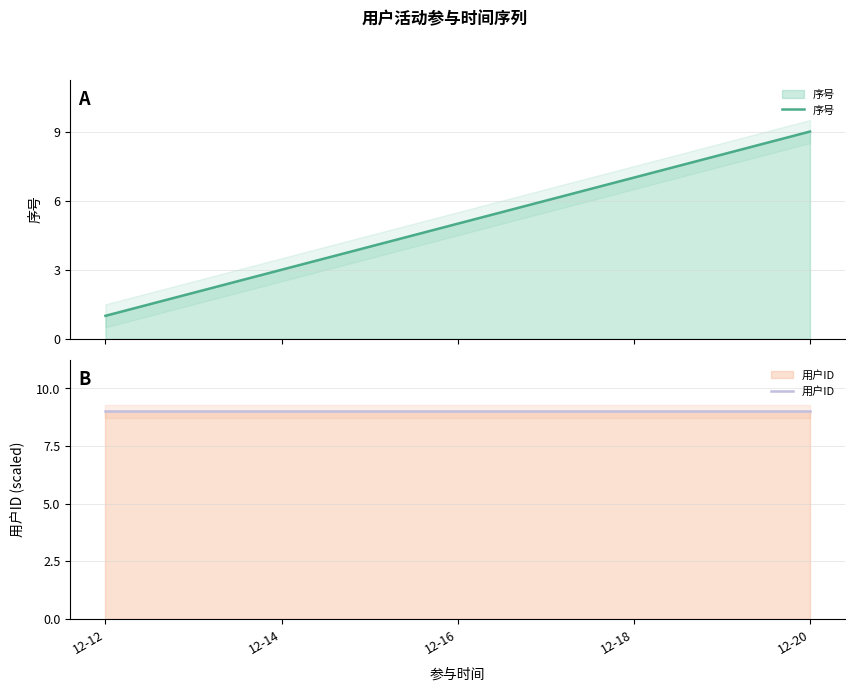

Between 12-12 and 12-18, which series saw the biggest shift?

序号